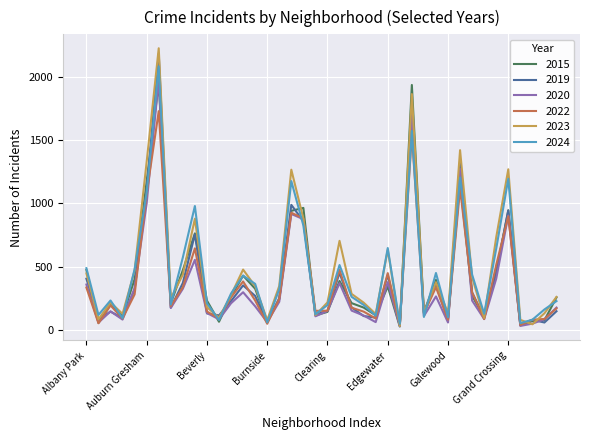

Which series has the widest spread of values?

2023